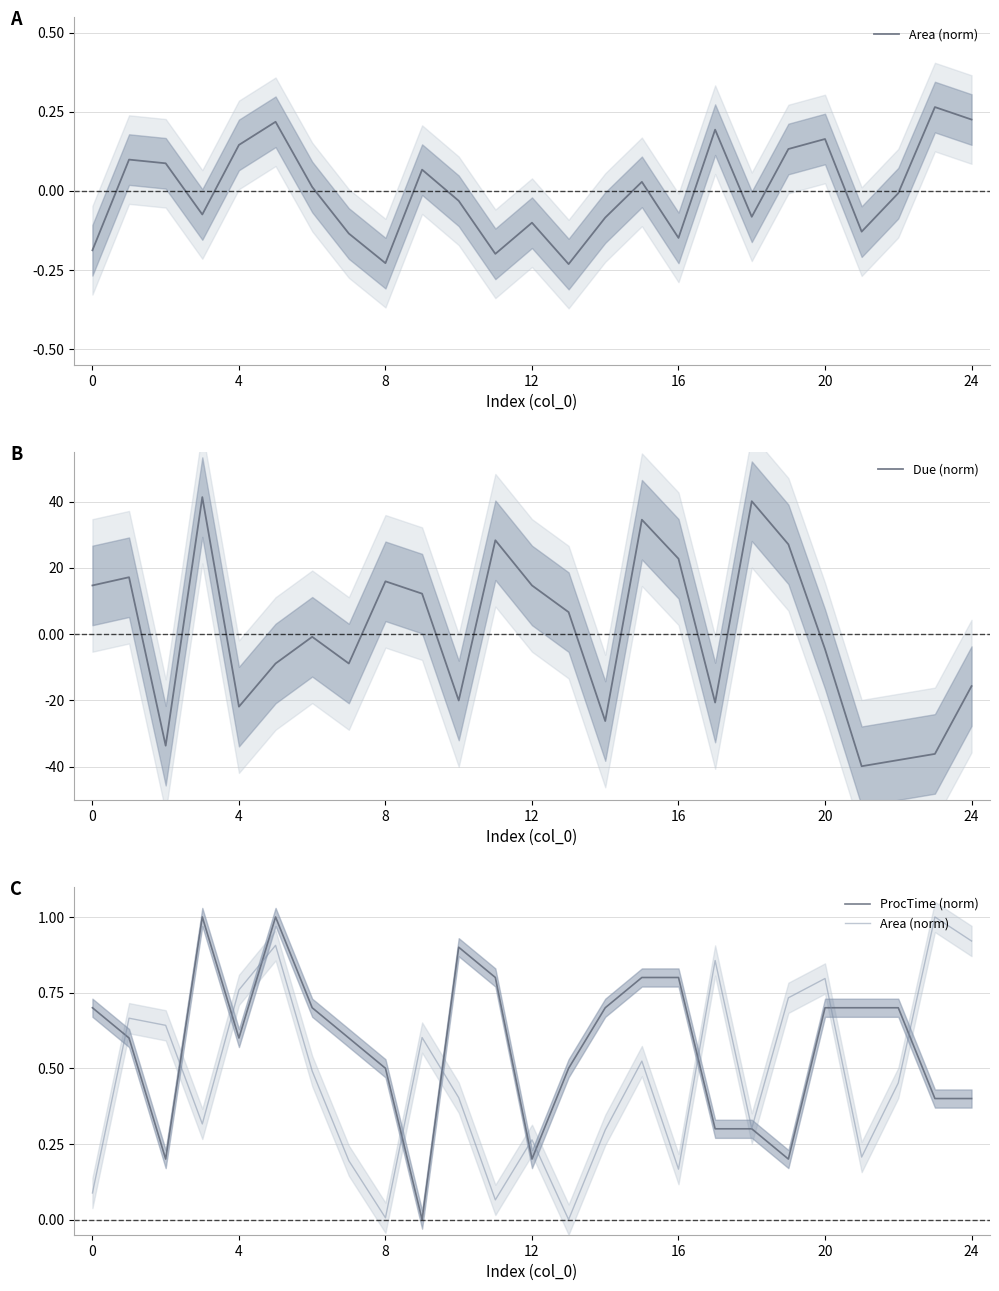

What is the lowest value of the Due (norm) series?

-39.9